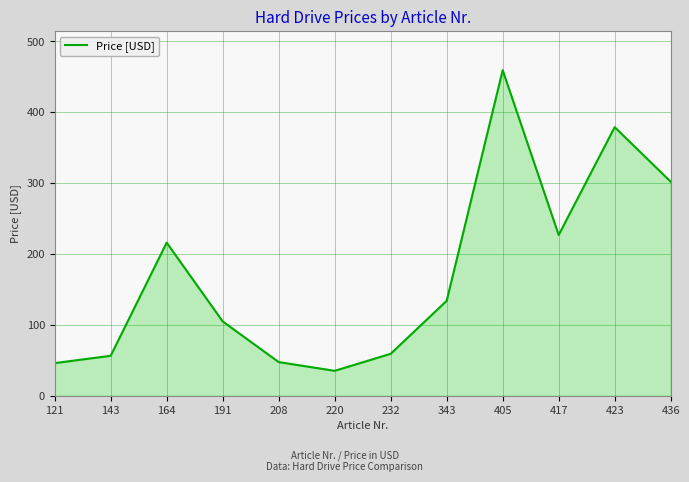

Approximately how many times larger is the value at 232 compared to 143?

1.1